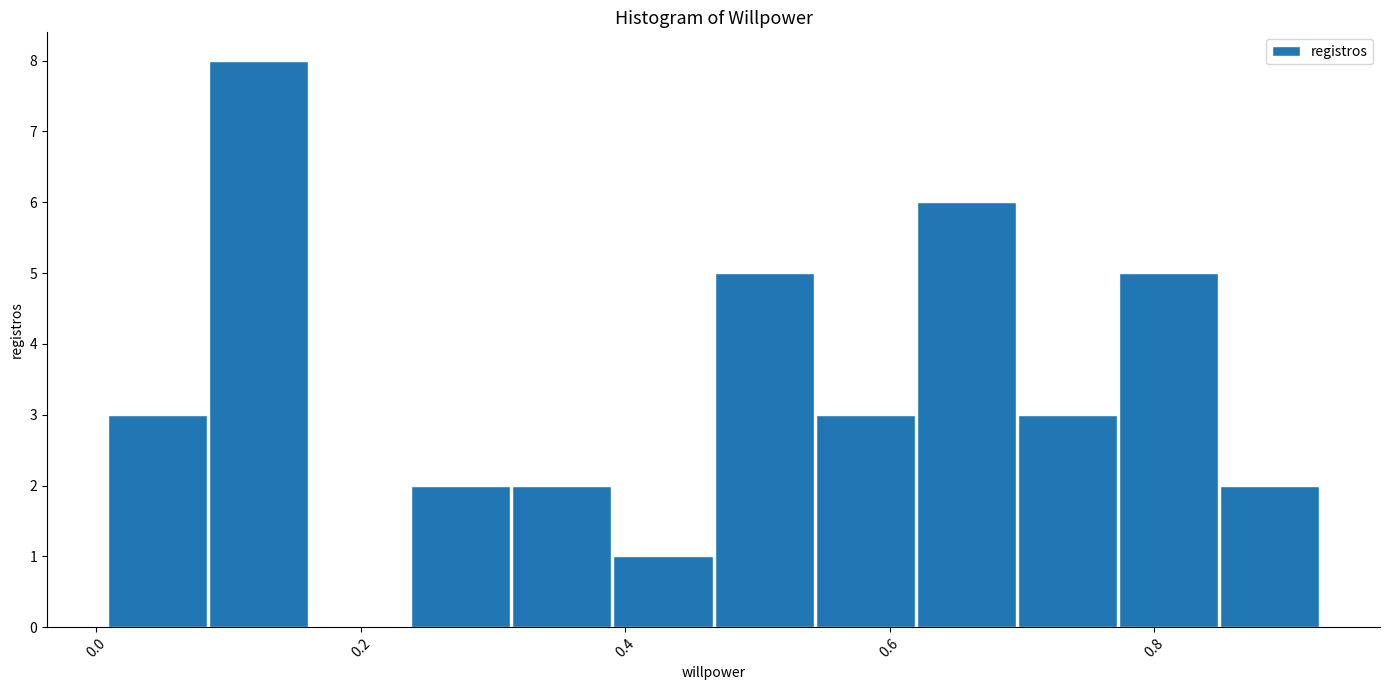

Read against the x-axis, roughly where is the centre of the tallest bar?

0.12